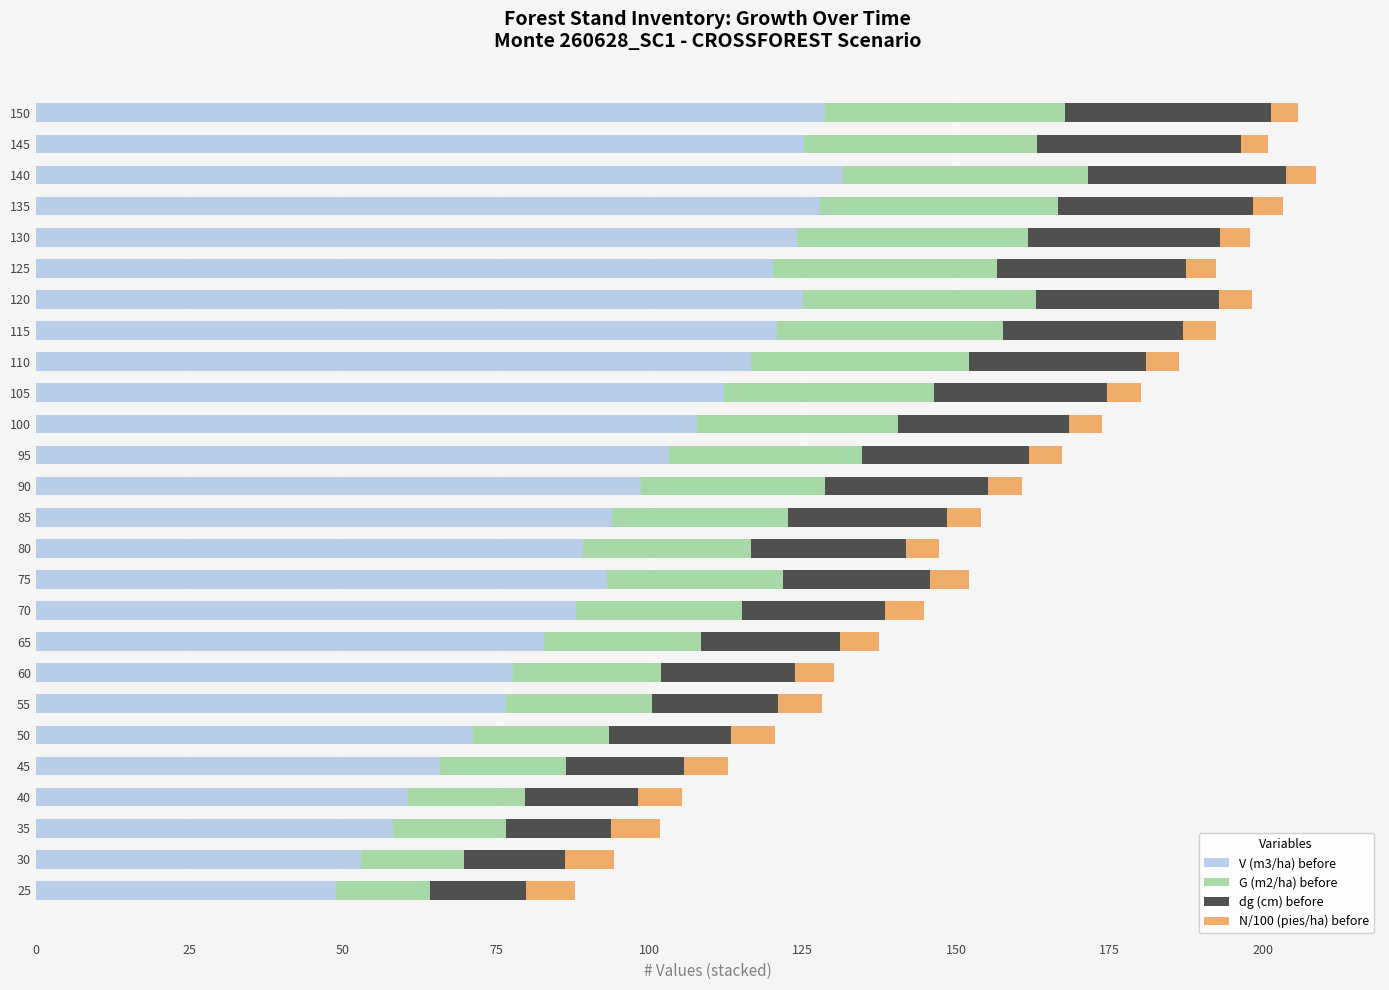

The value of V (m3/ha) before at 105 is 179.8. True or false?

False